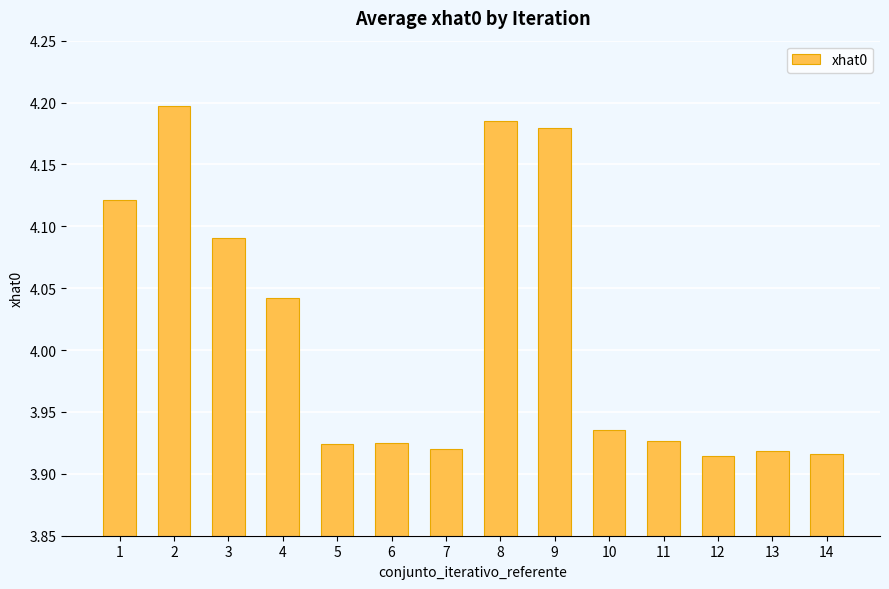

What is the change in value from 9 to 13?

-0.3